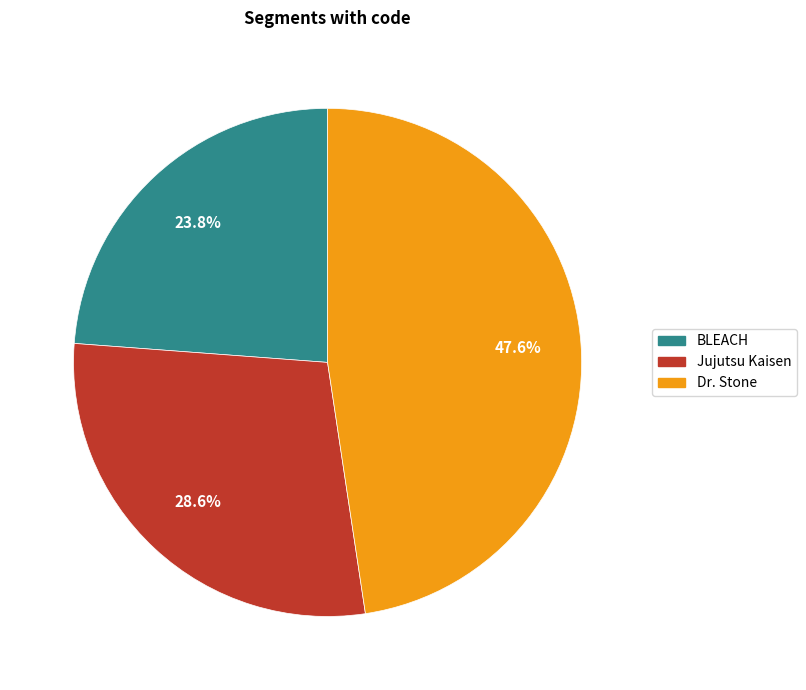

Which slice is the smallest?

BLEACH